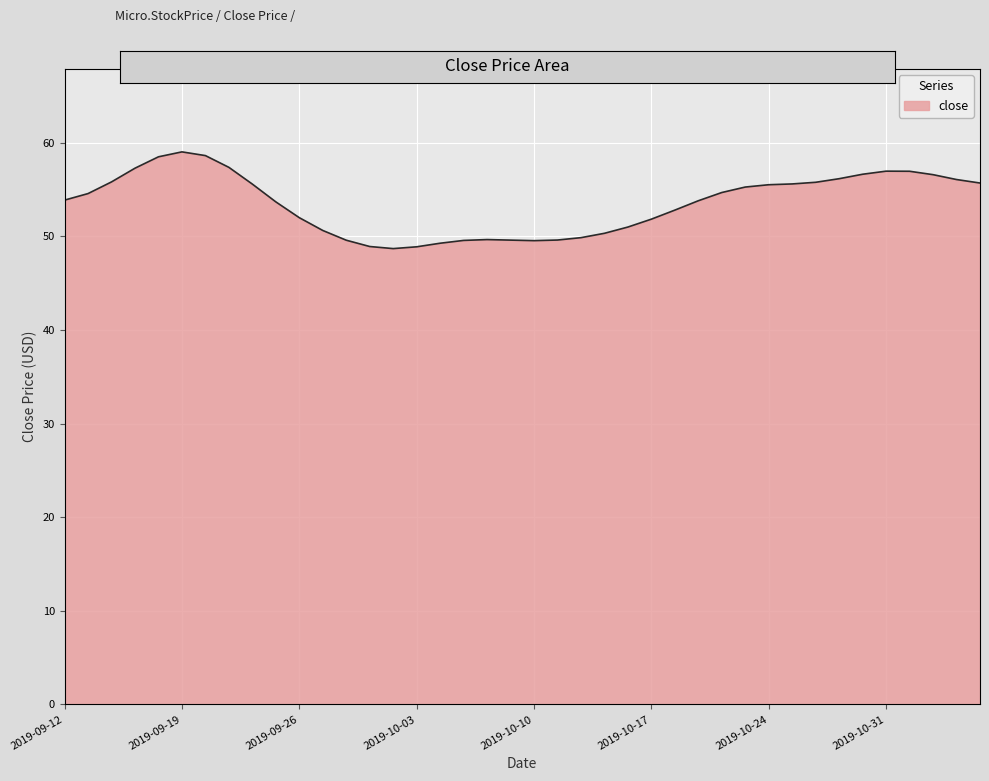

What is the minimum value shown in the chart?

48.7